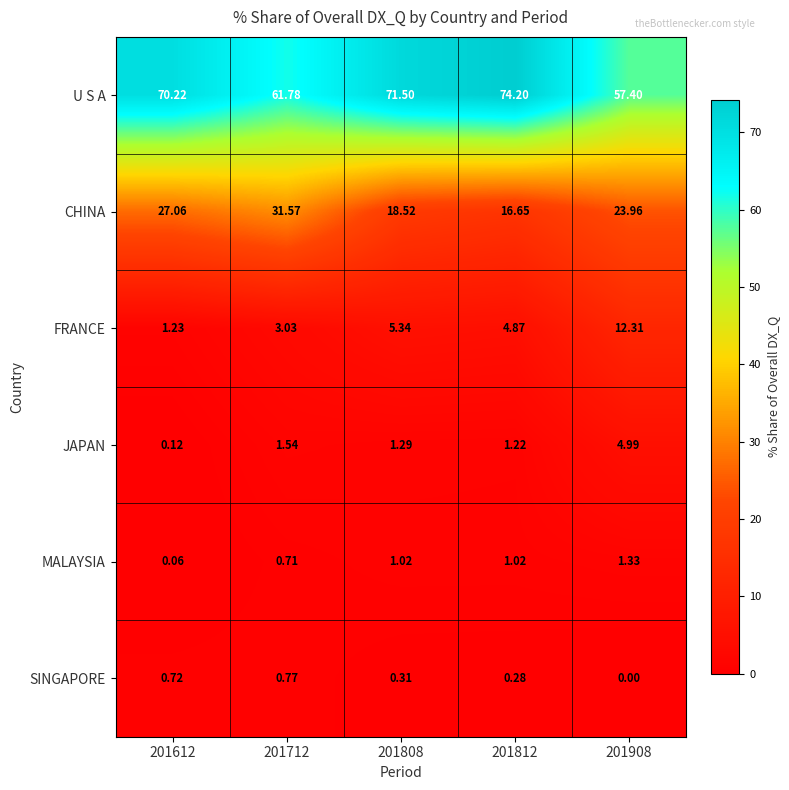

How many data points does each series have?

5